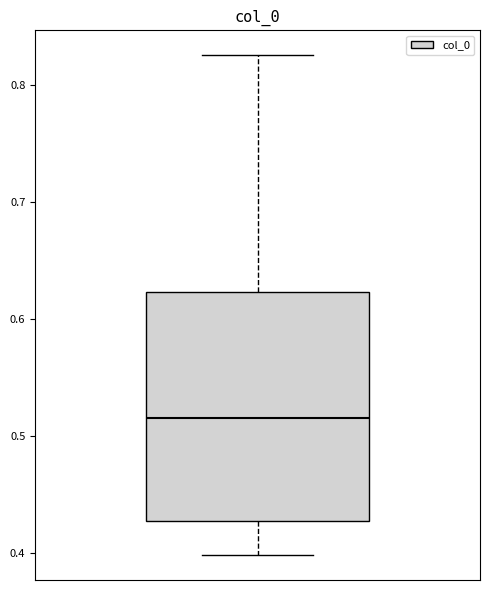

Read this box plot against the y-axis: the position of the median line, the range covered by the box, and the ends of both whiskers. The values are not printed on the chart, so give them approximately, as read against the axis.

median 0.52, box 0.43 to 0.62, whiskers 0.40 to 0.83